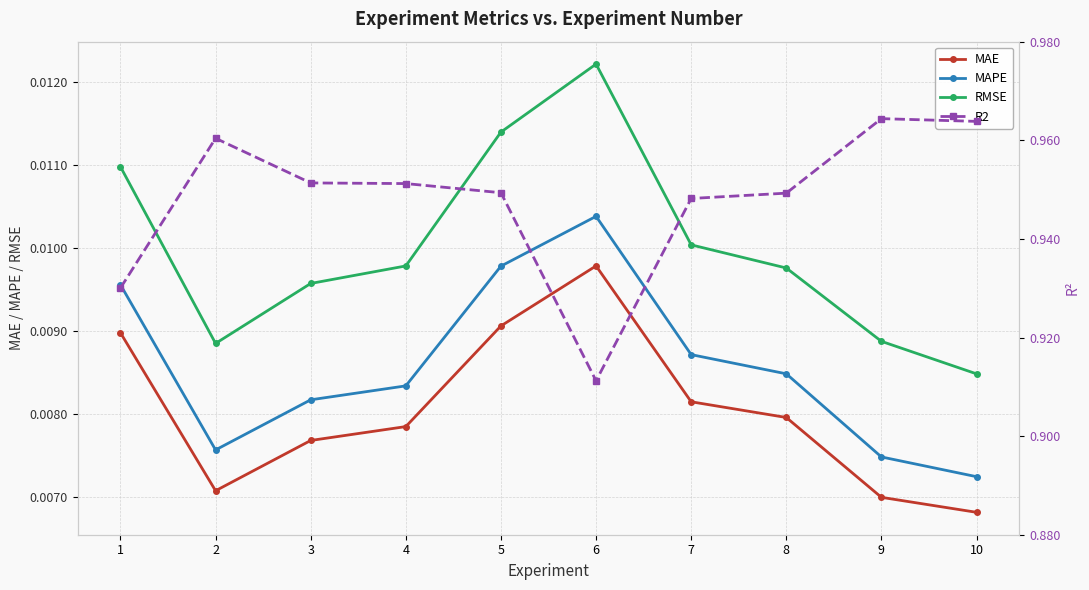

At which label is MAPE closest to 0?

10